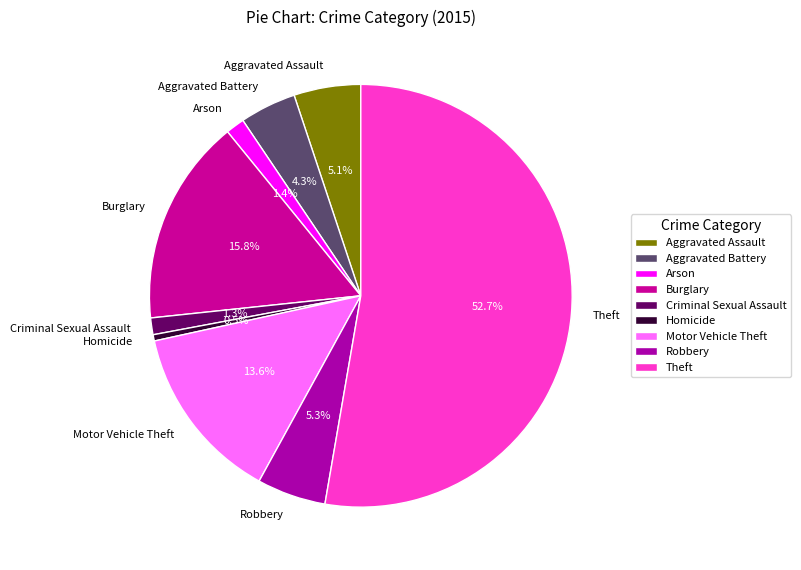

How many segments does this pie chart have?

9